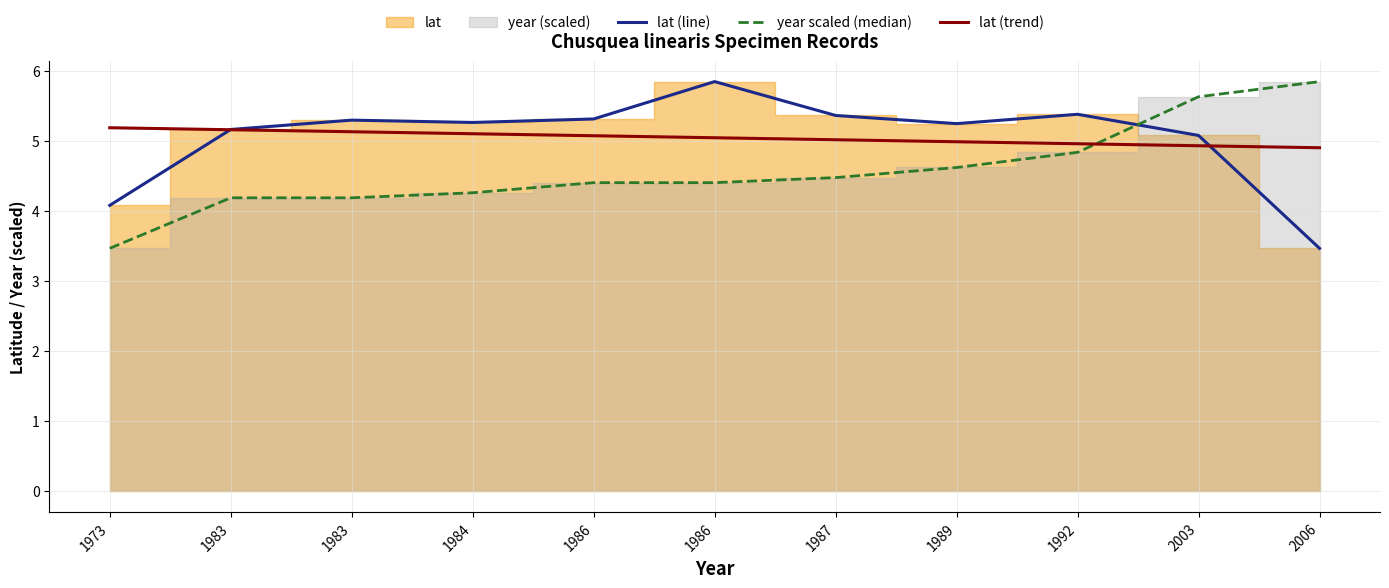

The value of lat (trend) at 1983 is 9.0. True or false?

False